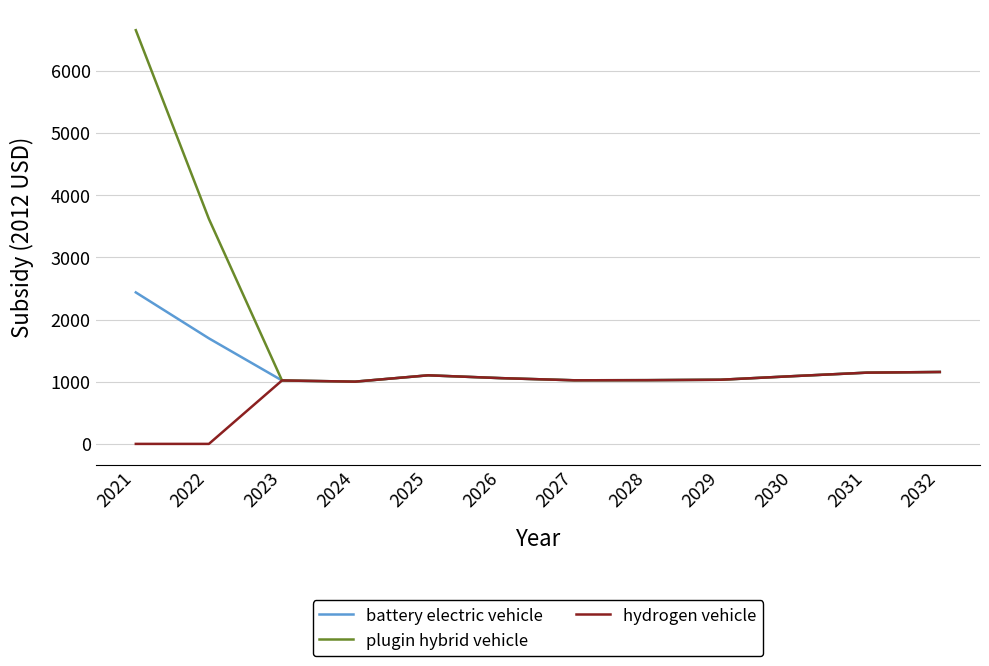

The plugin hybrid vehicle series shows 321.7 at 2023. True or false?

False